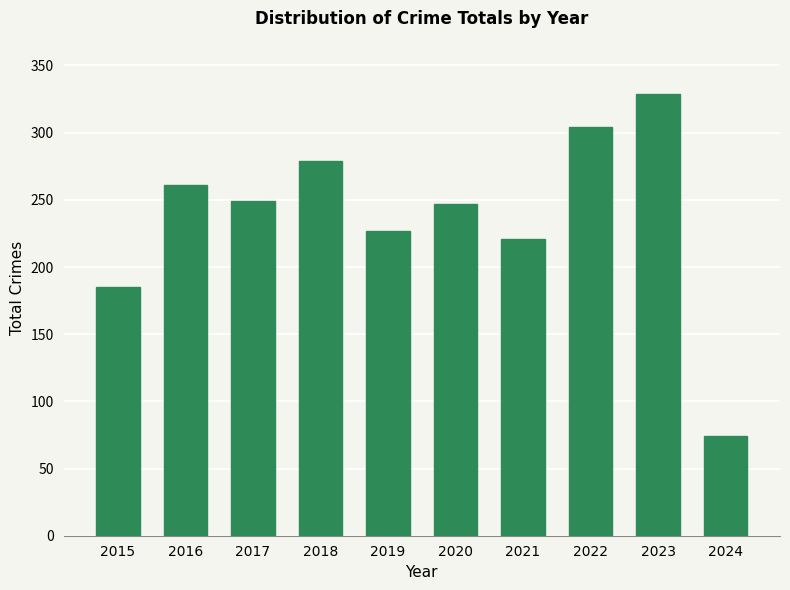

What value does the data have at 2017?

249